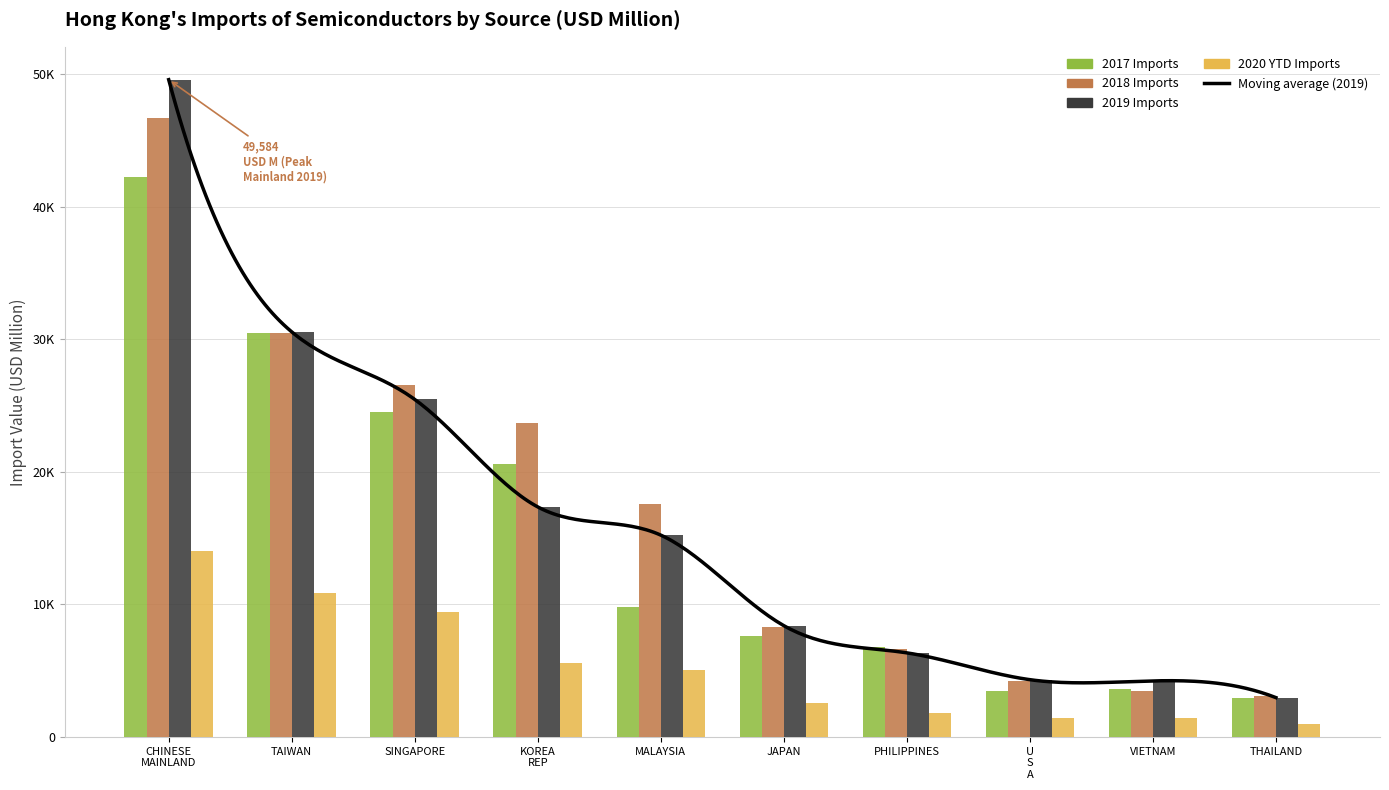

Reading left to right, list all the values displayed in this chart.

201712: 42205.4	30480.1	24505.8	20624.7	9831.6	7630.1	6813.5	3511.7	3613.2	2950.7
201812: 46660.1	30440.4	26589.0	23705.2	17608.9	8299.5	6664.5	4229.2	3497.5	3097.3
201912: 49583.8	30562.7	25467.4	17358.9	15231.7	8403.3	6352.4	4330.1	4237.0	2976.0
202004: 14020.9	10893.6	9438.1	5580.0	5029.9	2568.8	1842.1	1431.9	1419.9	973.3